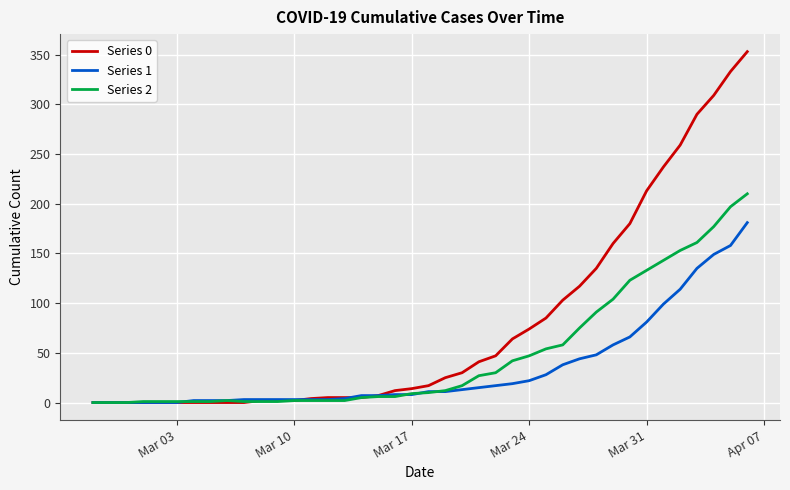

At how many categories does at least one series exceed 227?

6